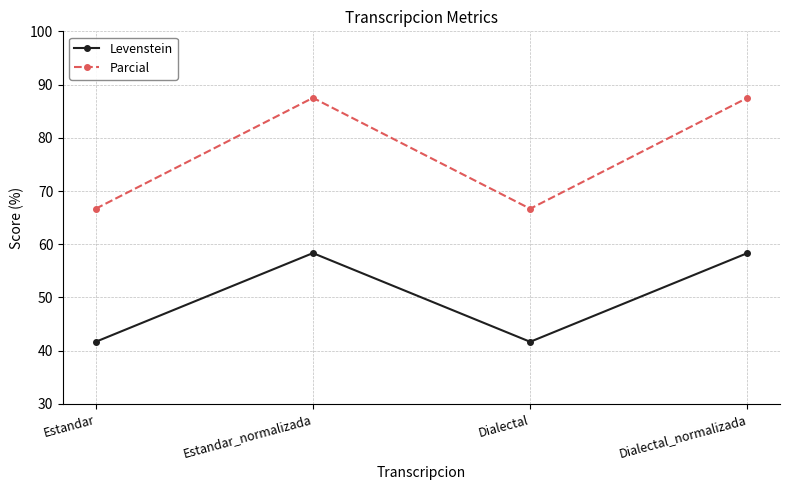

True or false: Parcial and Levenstein cross at least once.

False